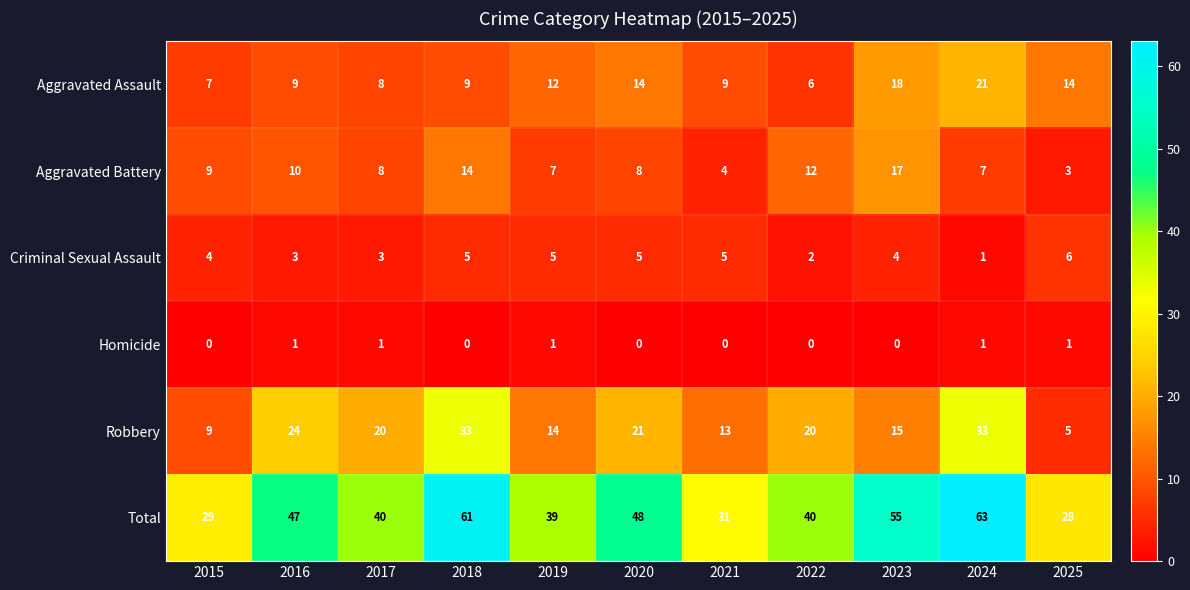

What is the difference between the highest and lowest values at 2022?

40